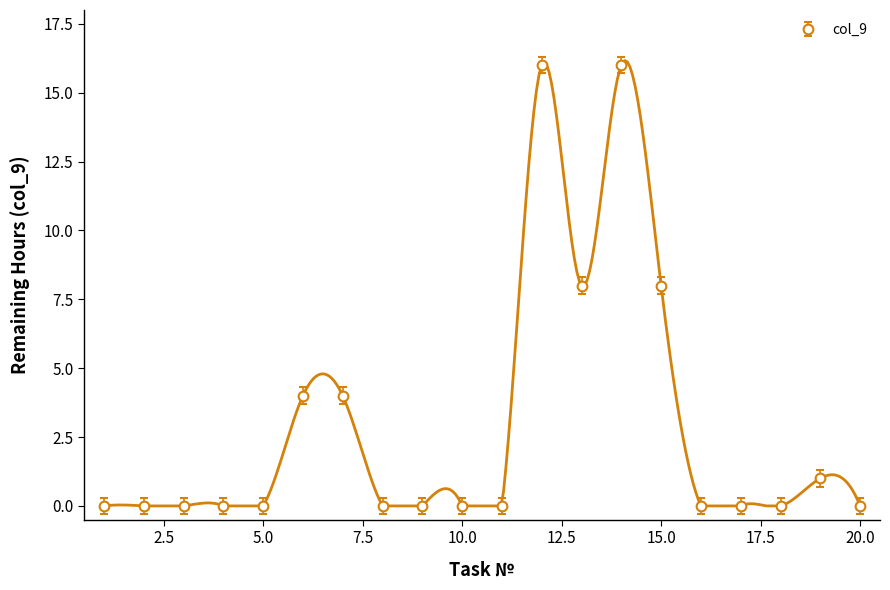

True or false: there are more than 2 points higher than both neighbors.

True